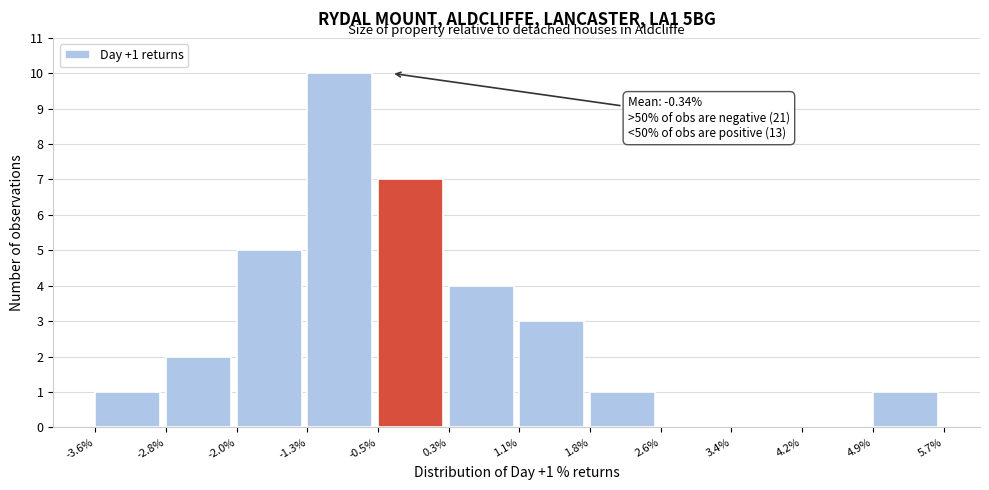

Over which range of the x-axis is the bar tallest?

-1.3% to -0.5%